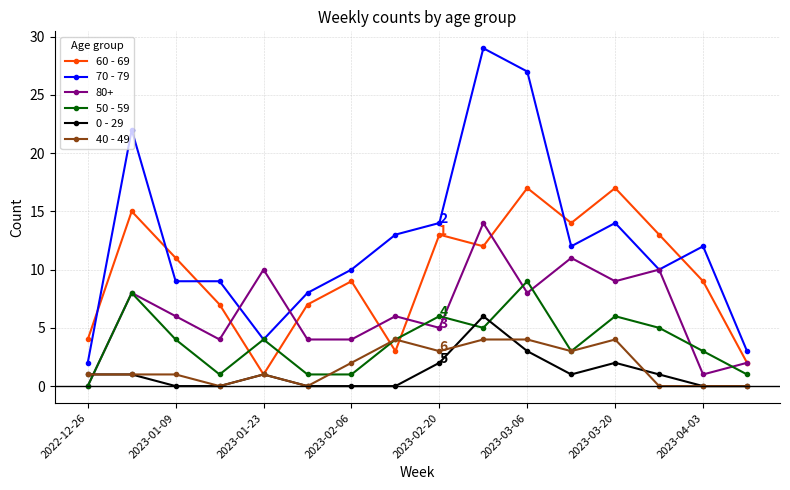

What is the average value of the 40 - 49 series?

2